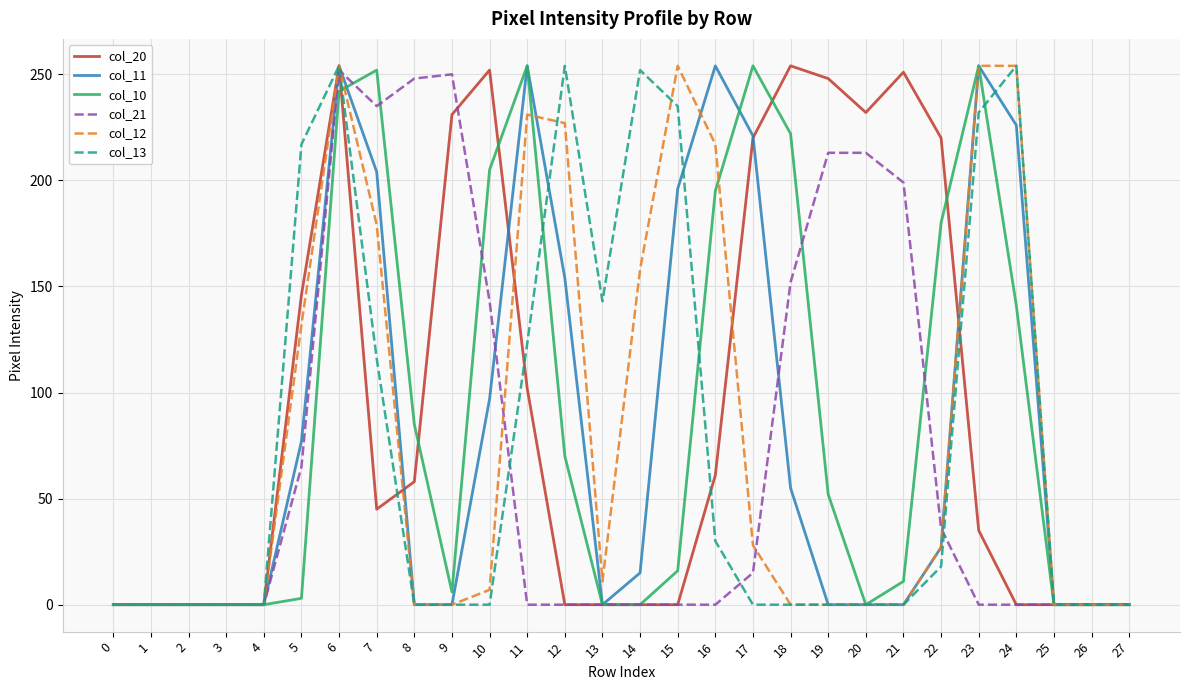

What is the spread (max minus min) of values at 22?

202